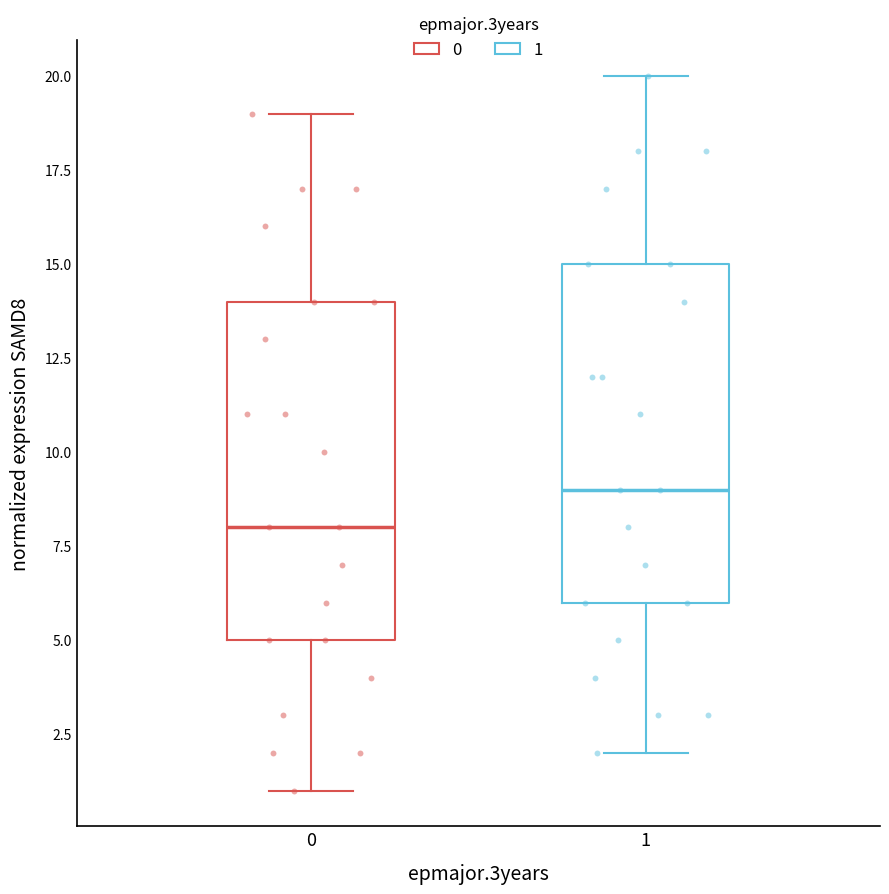

Reading left to right, transcribe this box plot: for each box, give where its median line is, the range the box spans, and where its two whiskers end, as read against the y-axis. The values are not printed on the chart, so give them approximately, as read against the axis.

0: median 8, box 5 to 14, whiskers 1 to 19
1: median 9, box 6 to 15, whiskers 2 to 20